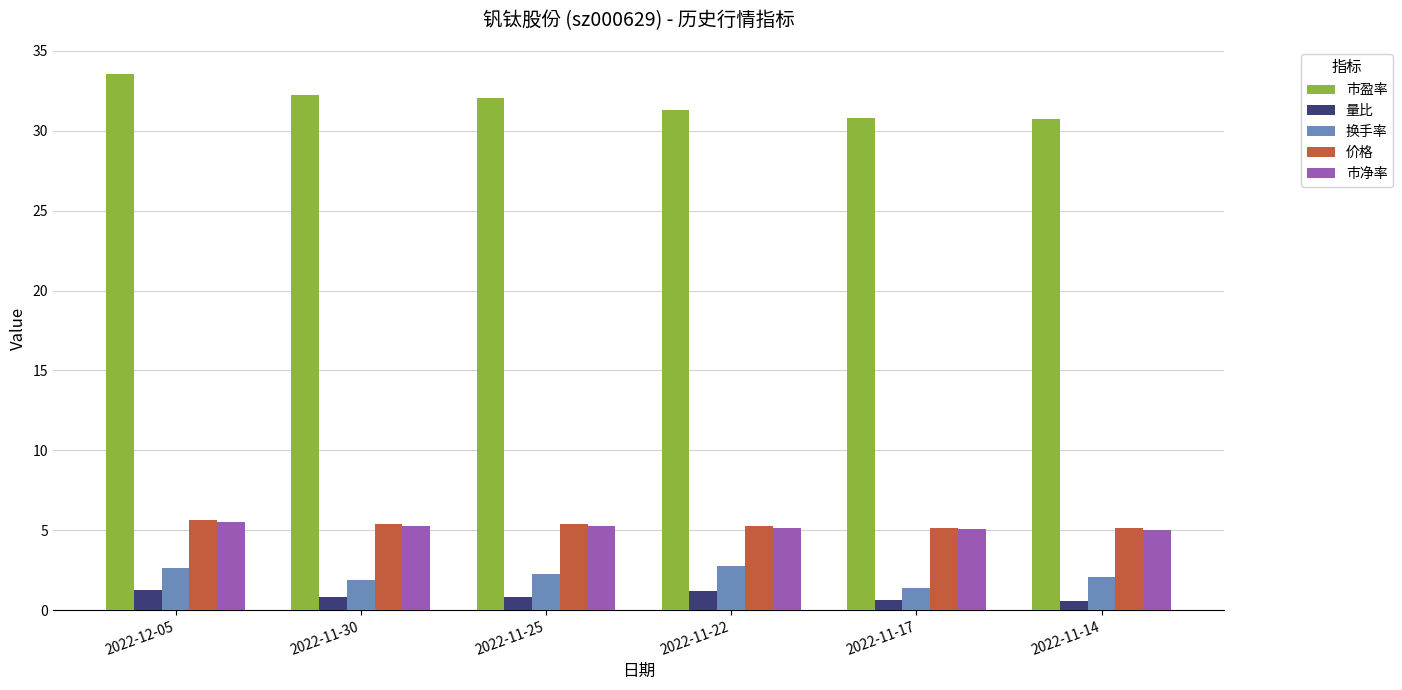

Which series has the largest range (max minus min)?

市盈率